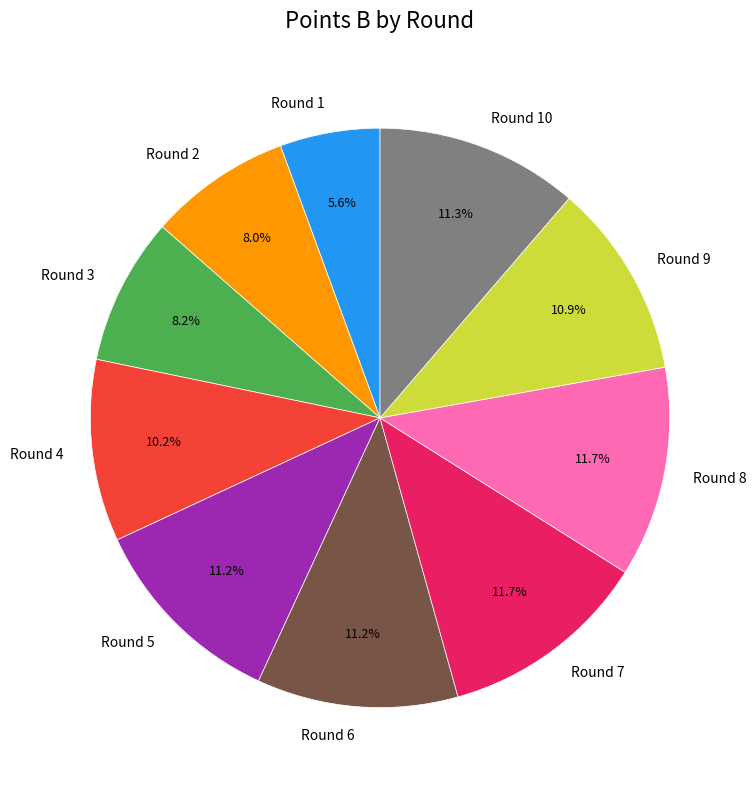

Is Round 8 the majority of the pie?

No